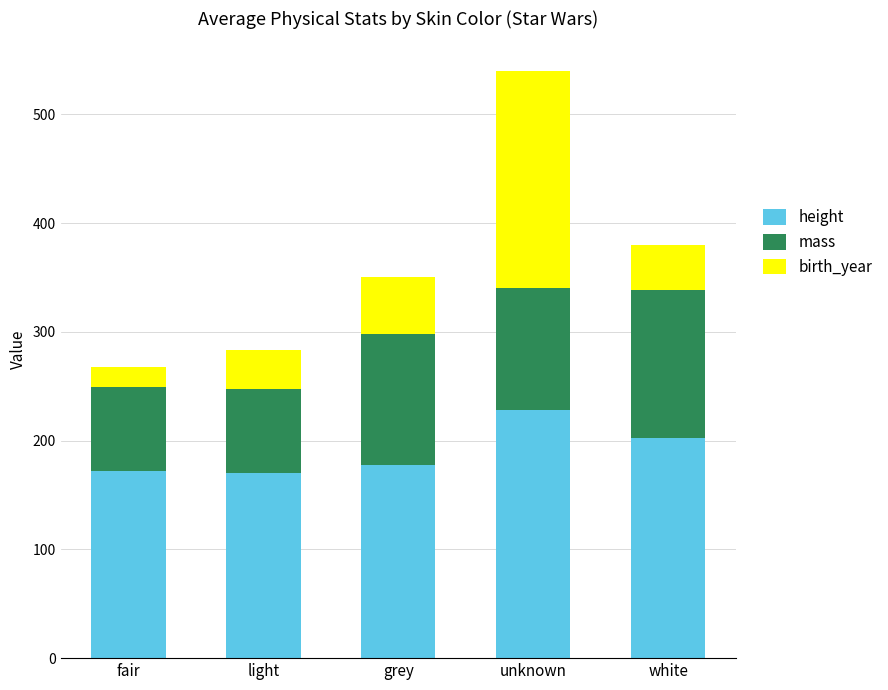

What is the total value across all series at grey?

350.0